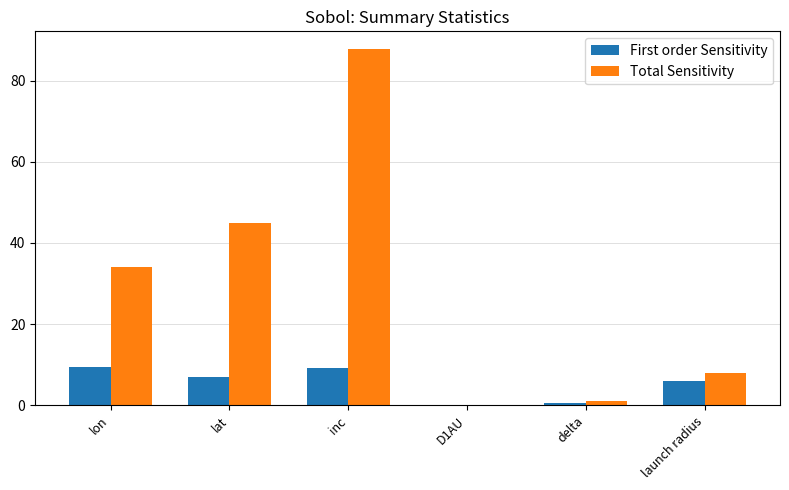

What is the average value of the Total Sensitivity series?

29.3